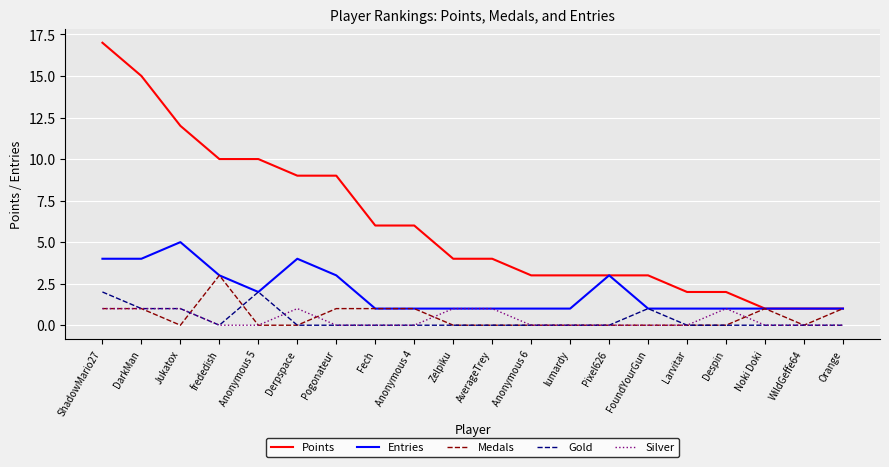

At which category is the sum across all series the highest?

ShadowMario27